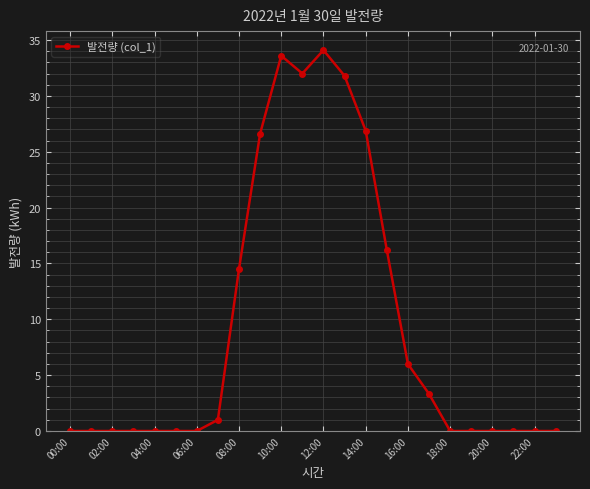

Reading left to right, transcribe all the data shown in this chart.

0.0	0.0	0.0	0.0	0.0	0.0	0.0	1.0	14.5	26.6	33.6	32.0	34.1	31.8	26.9	16.2	6.0	3.3	0.0	0.0	0.0	0.0	0.0	0.0